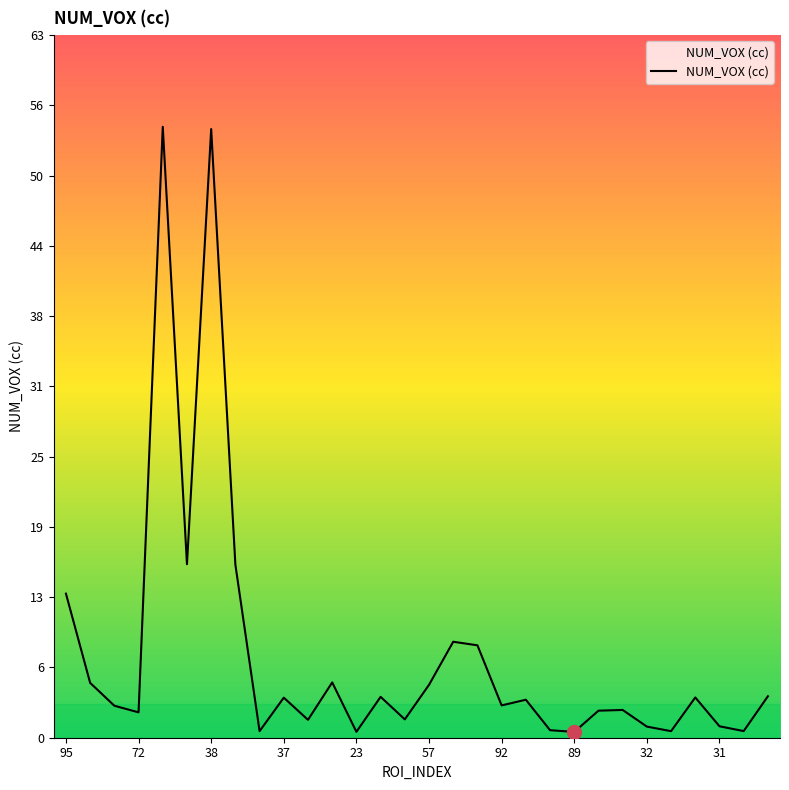

What is the greatest value displayed?

54.6